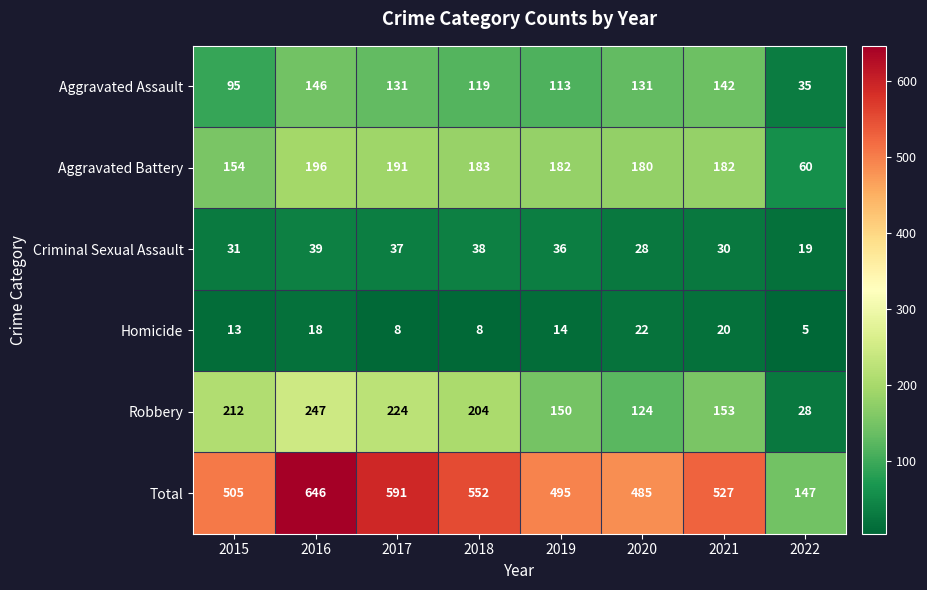

Which category has the lowest value in the Criminal Sexual Assault series?

2022